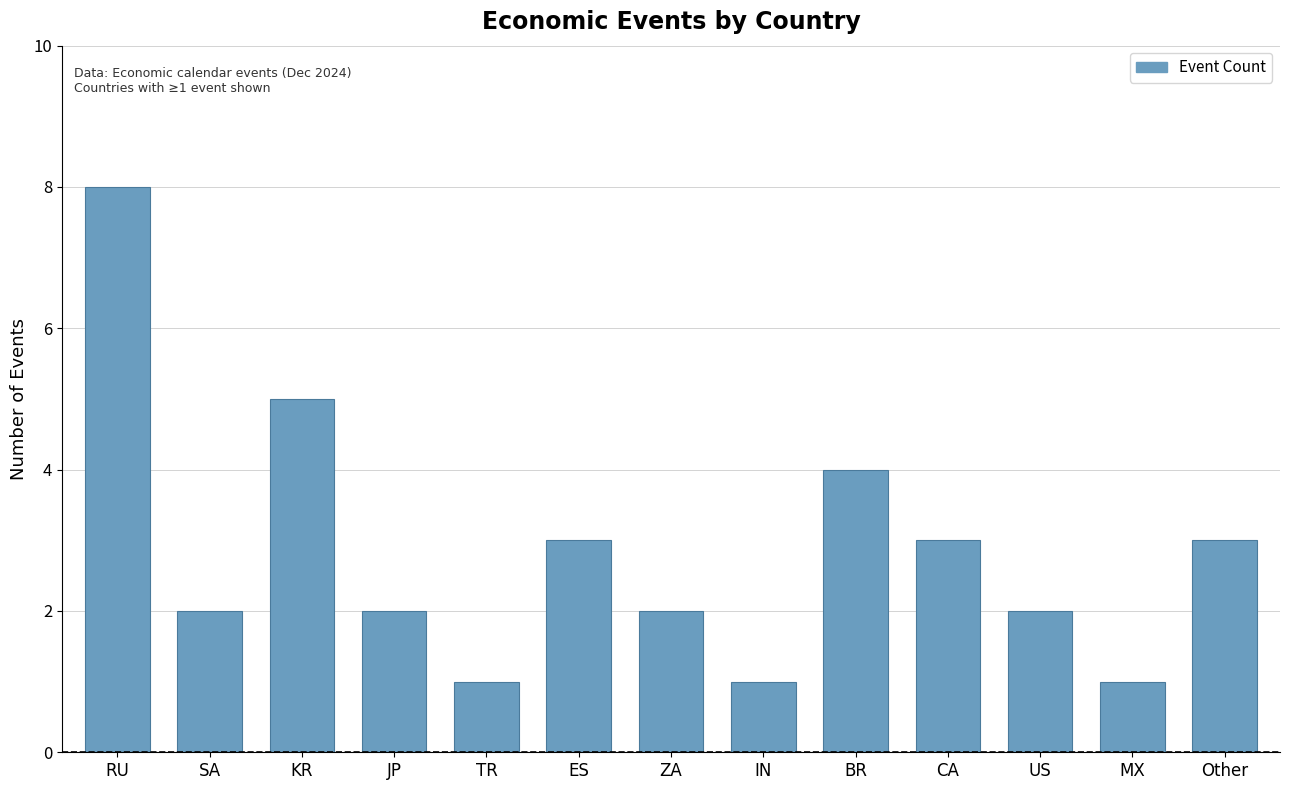

At which label does the data first exceed 2?

RU